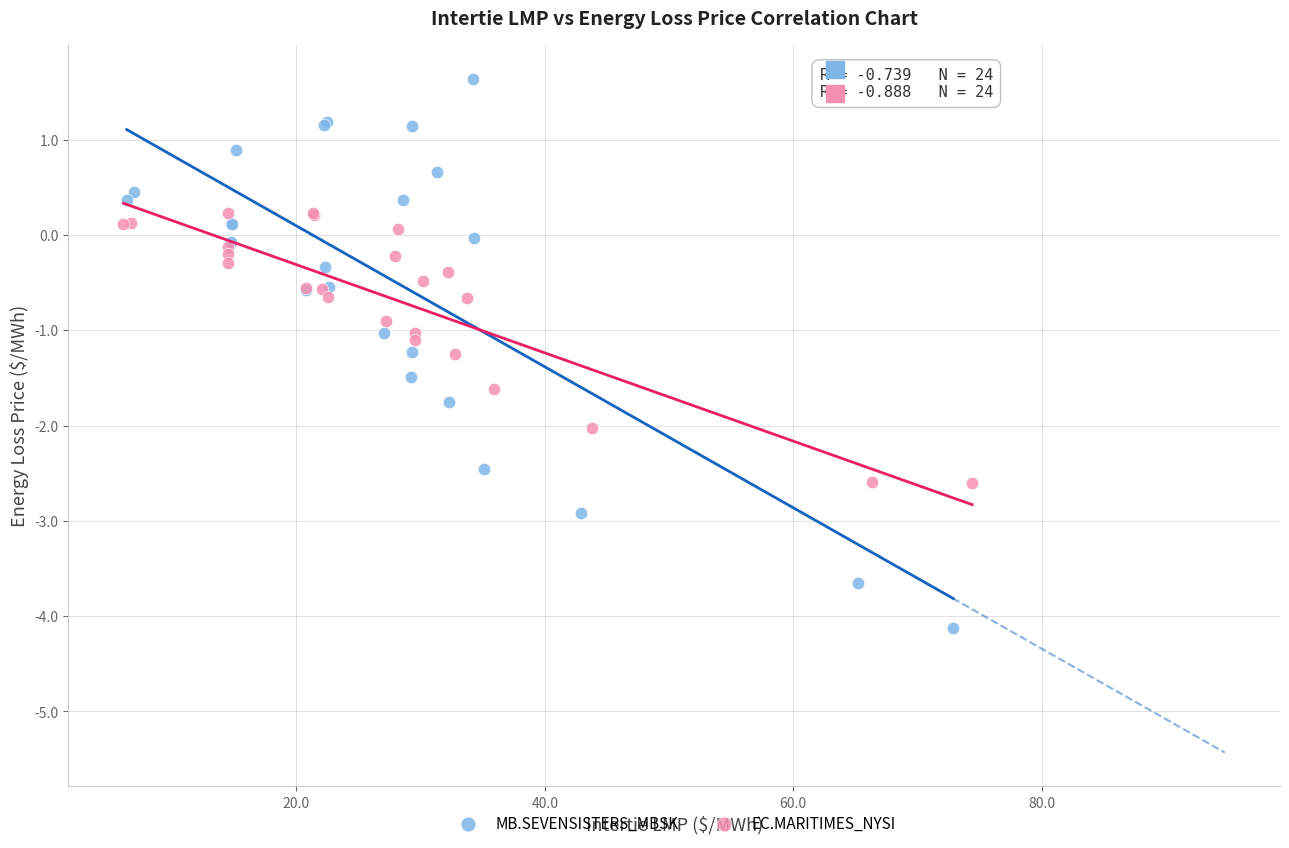

What are all the series names shown in the legend?

MB.SEVENSISTERS_MBSK, EC.MARITIMES_NYSI